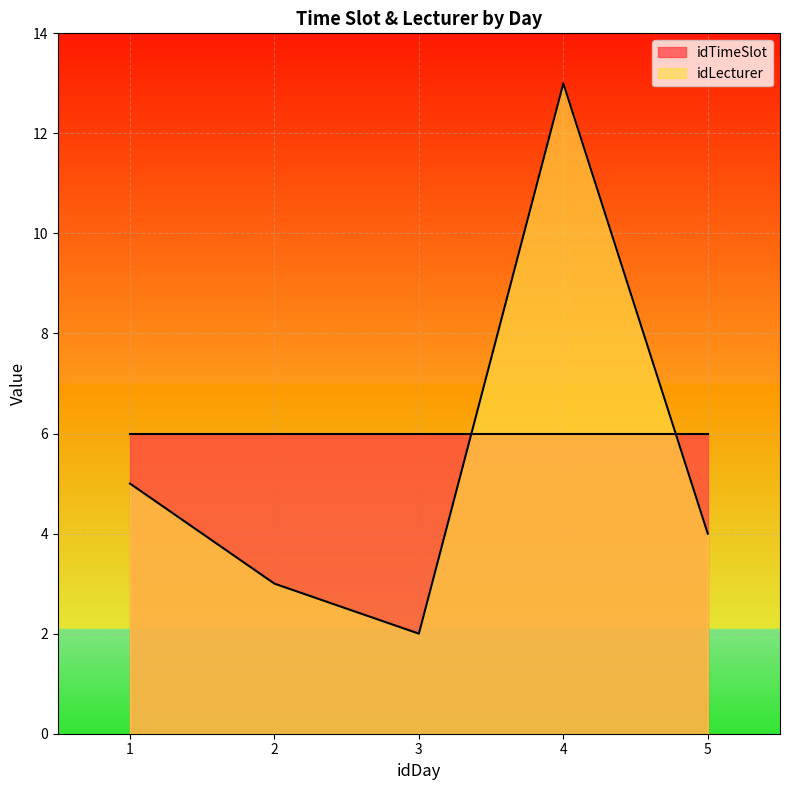

What are all the series names shown in the legend?

idTimeSlot, idLecturer